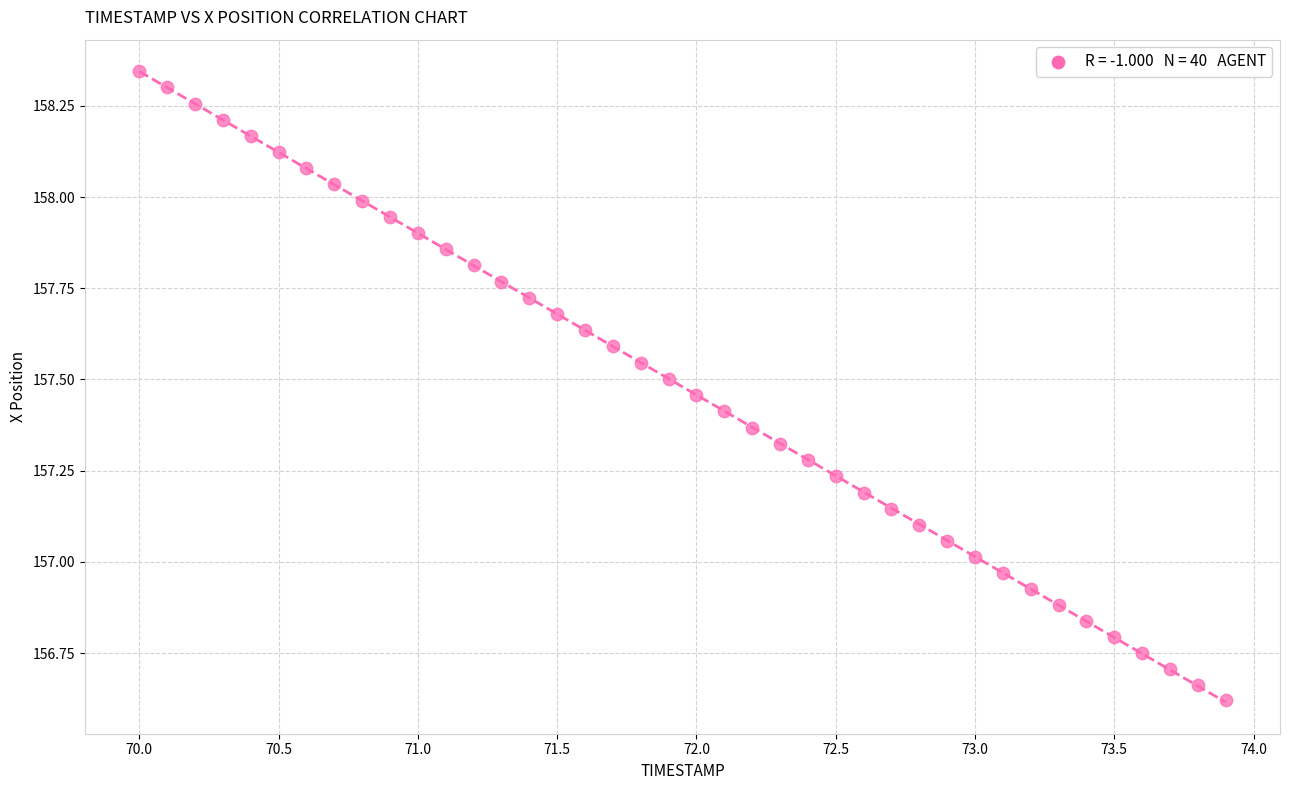

What is the range of X values (max minus min)?

3.9